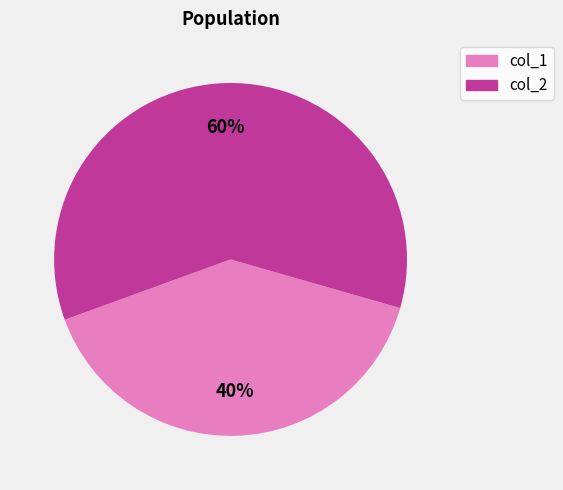

Which has a higher value, col_1 or col_2?

col_2